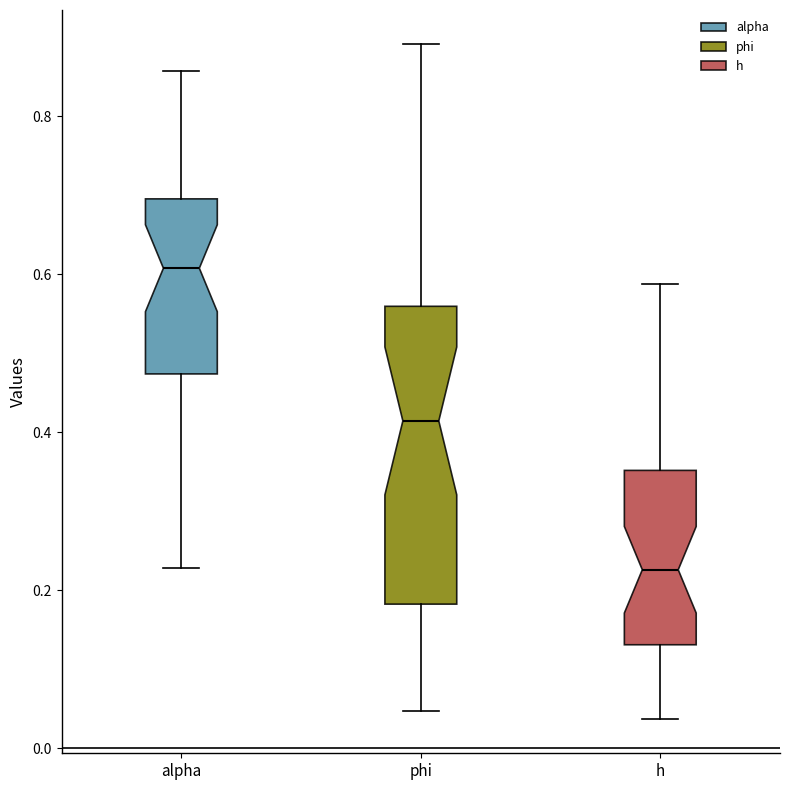

Where is the lower edge of the box for alpha on the y-axis? The values are not printed on the chart, so give them approximately, as read against the axis.

0.48